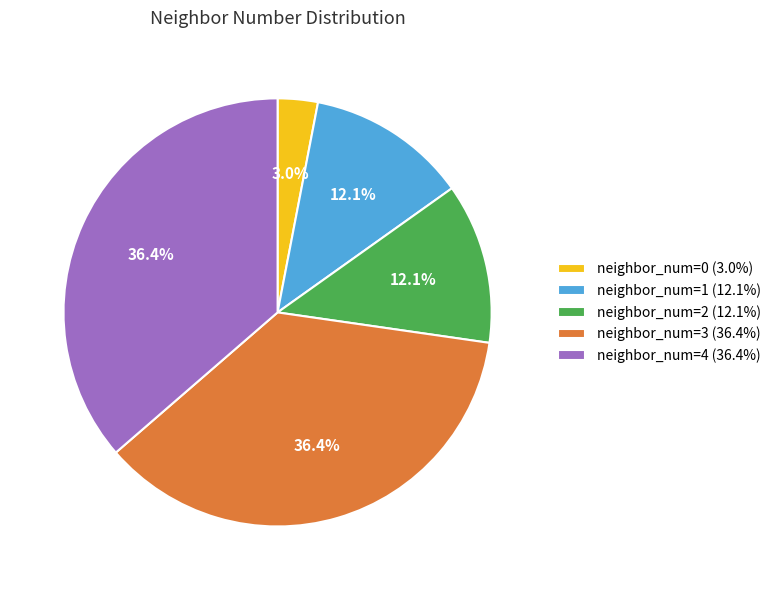

Between neighbor_num=1 (12.1%) and neighbor_num=4 (36.4%), which is larger?

neighbor_num=4 (36.4%)